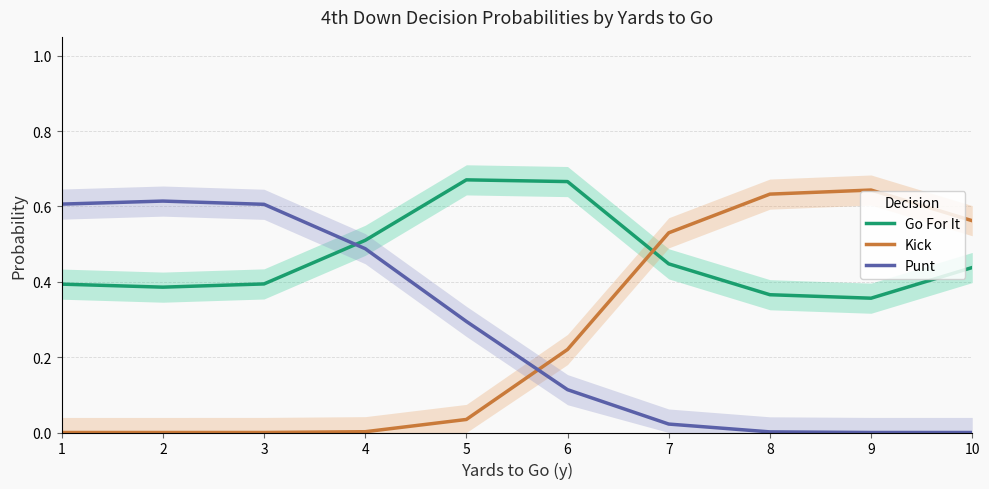

The Kick series shows 0.5 at 7. True or false?

True